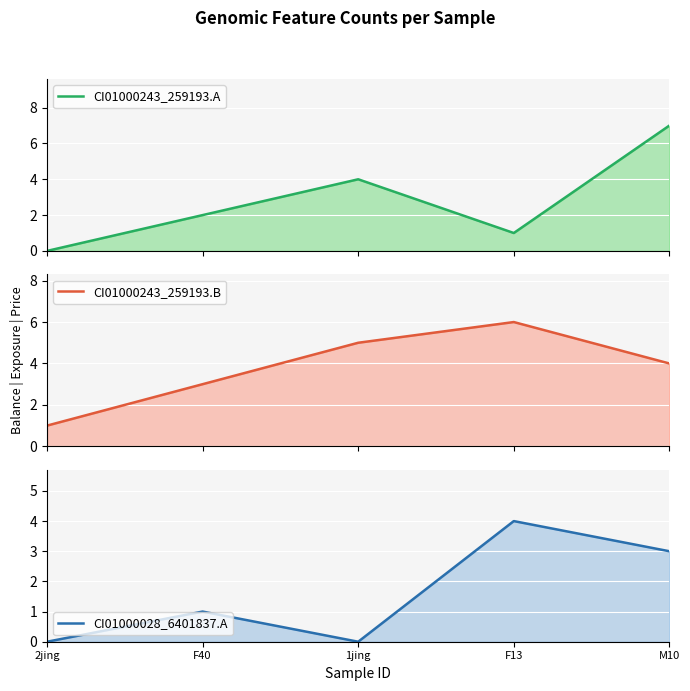

Is it true that CI01000243_259193.A equals 3 at 2jing?

False